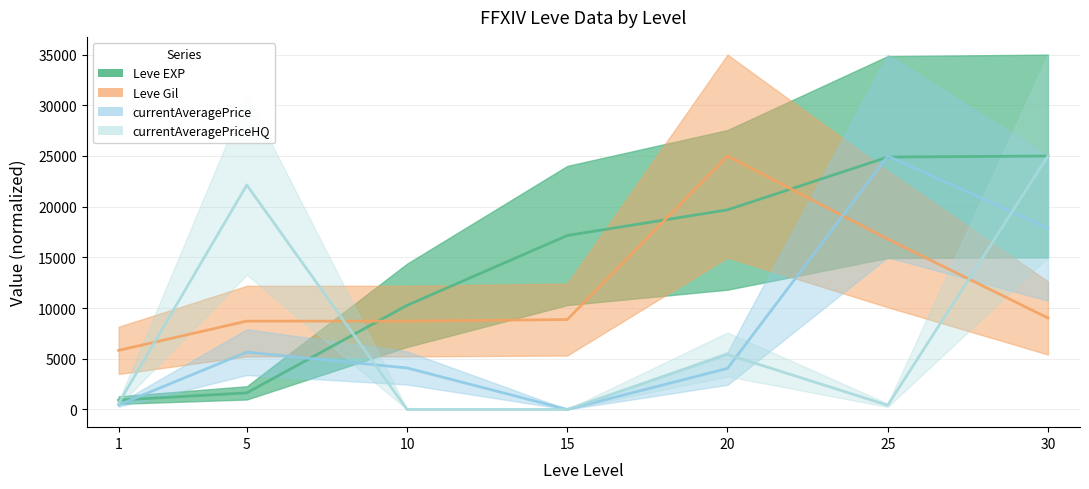

What is the difference between the second highest and second lowest values in the Leve Gil series?

8092.8